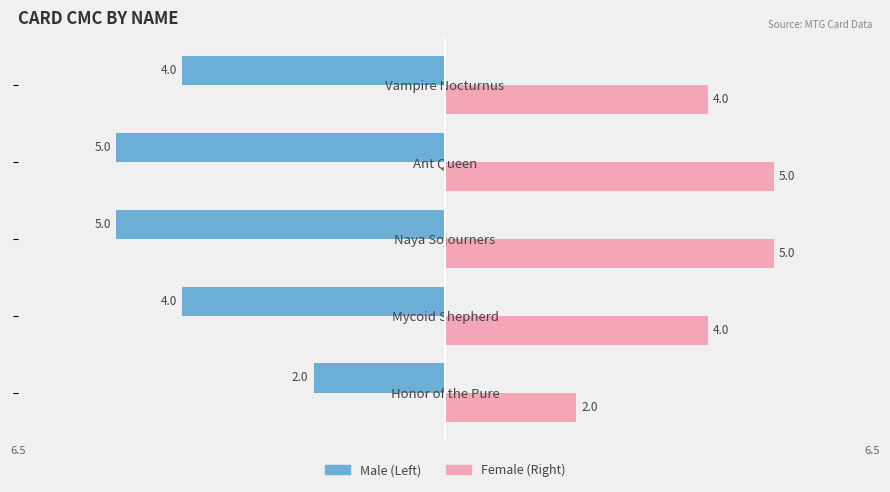

What is the difference between the highest and lowest values at Mycoid Shepherd?

8